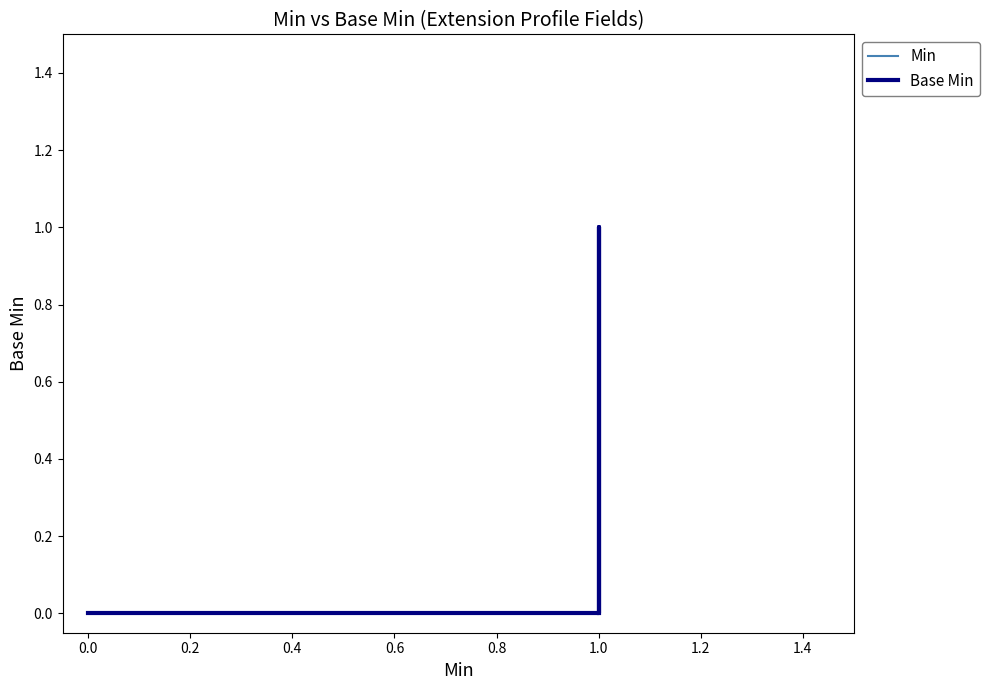

What is the highest value of the Min series?

1